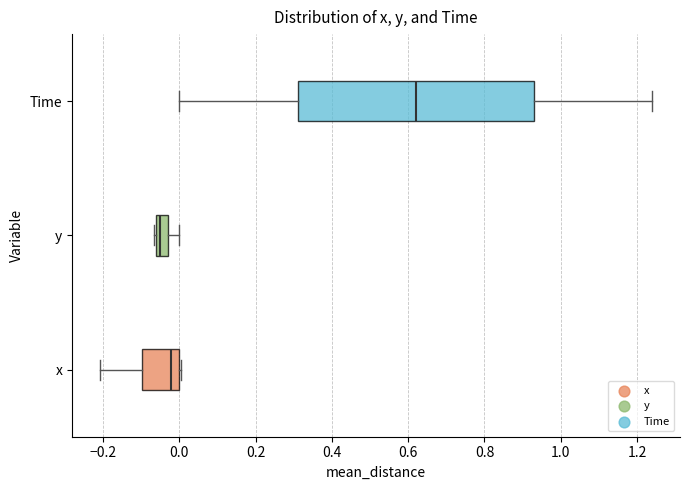

Reading bottom to top, transcribe this box plot: for each box, give where its median line is, the range the box spans, and where its two whiskers end, as read against the x-axis. The values are not printed on the chart, so give them approximately, as read against the axis.

x: median -0.02, box -0.10 to 0.00, whiskers -0.20 to 0.00
y: median -0.06 (just right of the box's left edge), box -0.06 to -0.04, whiskers -0.06 to 0.00
Time: median 0.62, box 0.32 to 0.94, whiskers 0.00 to 1.24